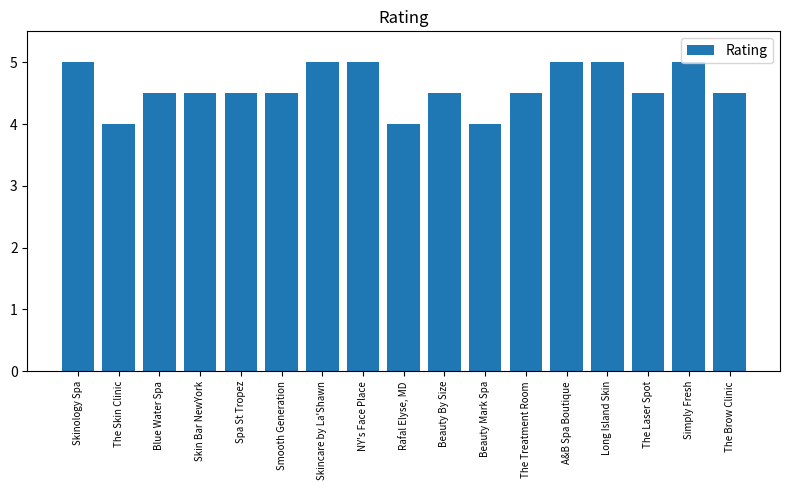

What is the label of the 4th bar from the left?

Skin Bar NewYork